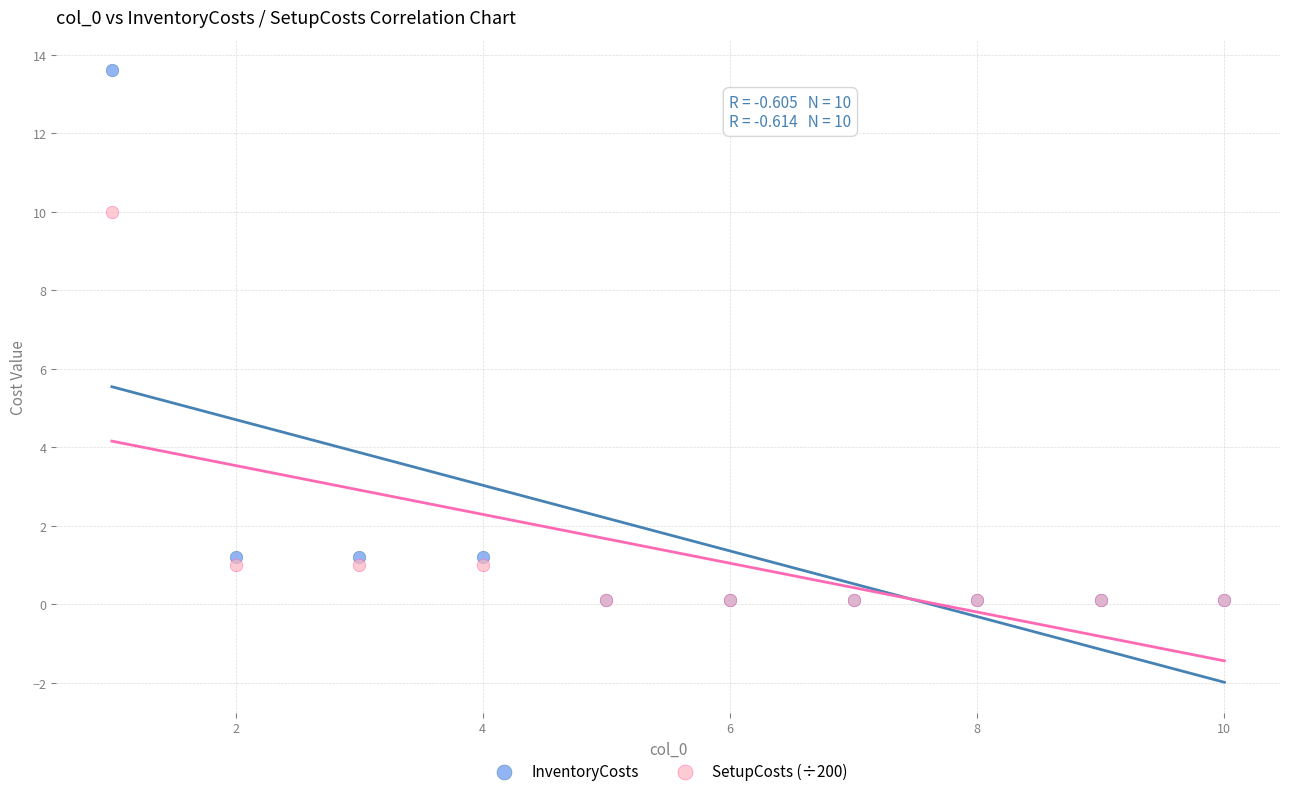

Across all series, what Y value is closest to 6?

10.0